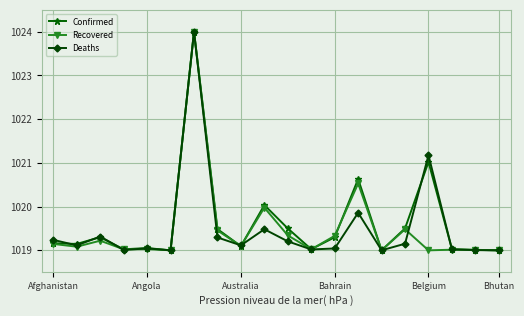

How many lines are shown in the chart?

3